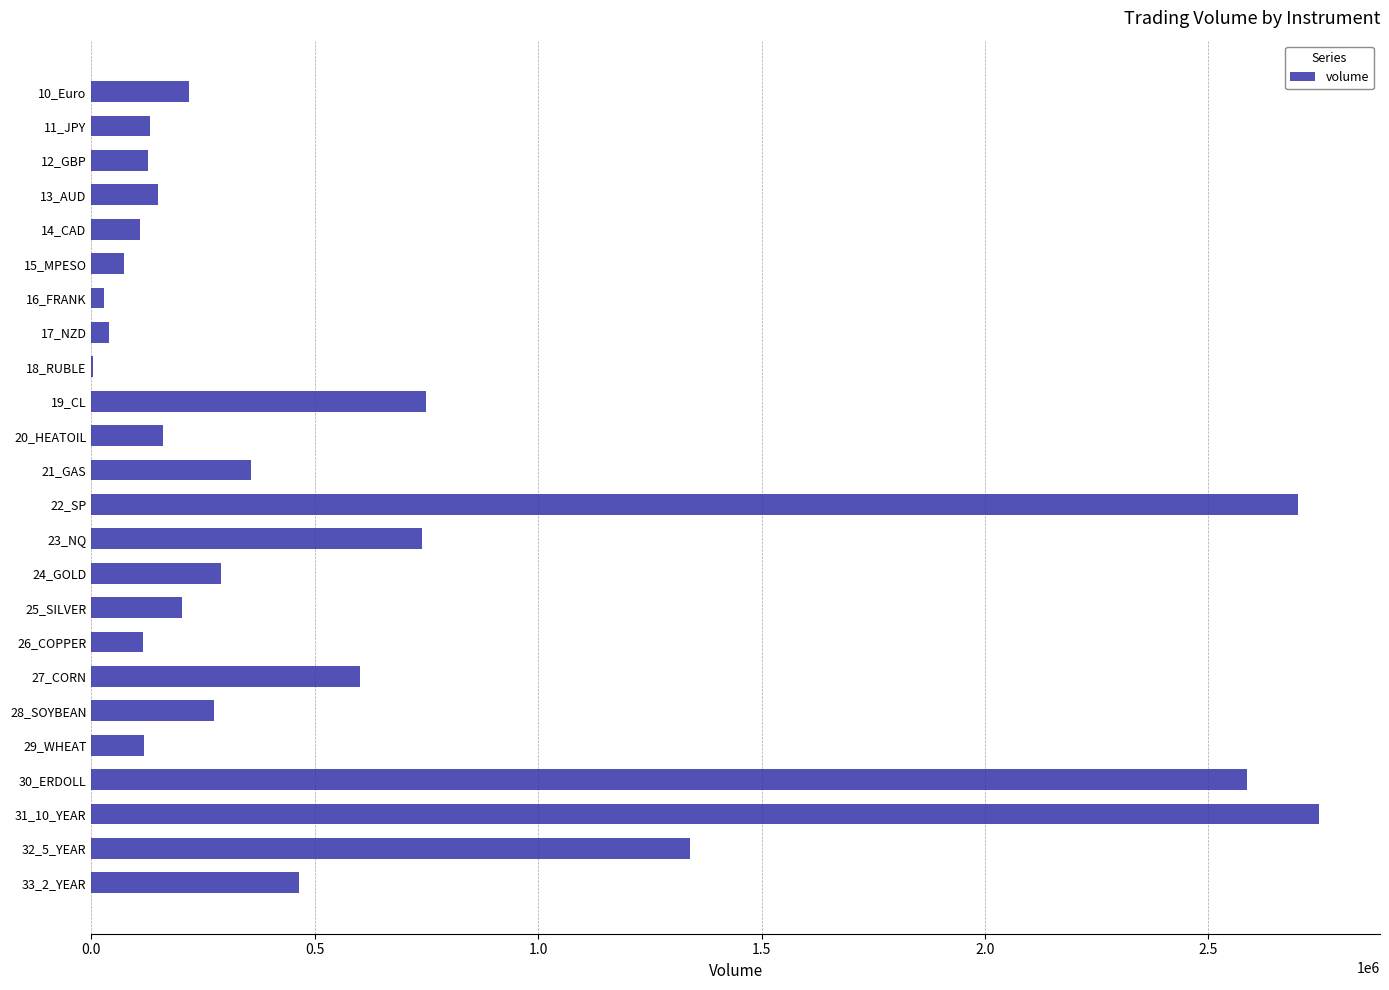

At which label is the value closest to 1375305?

32_5_YEAR